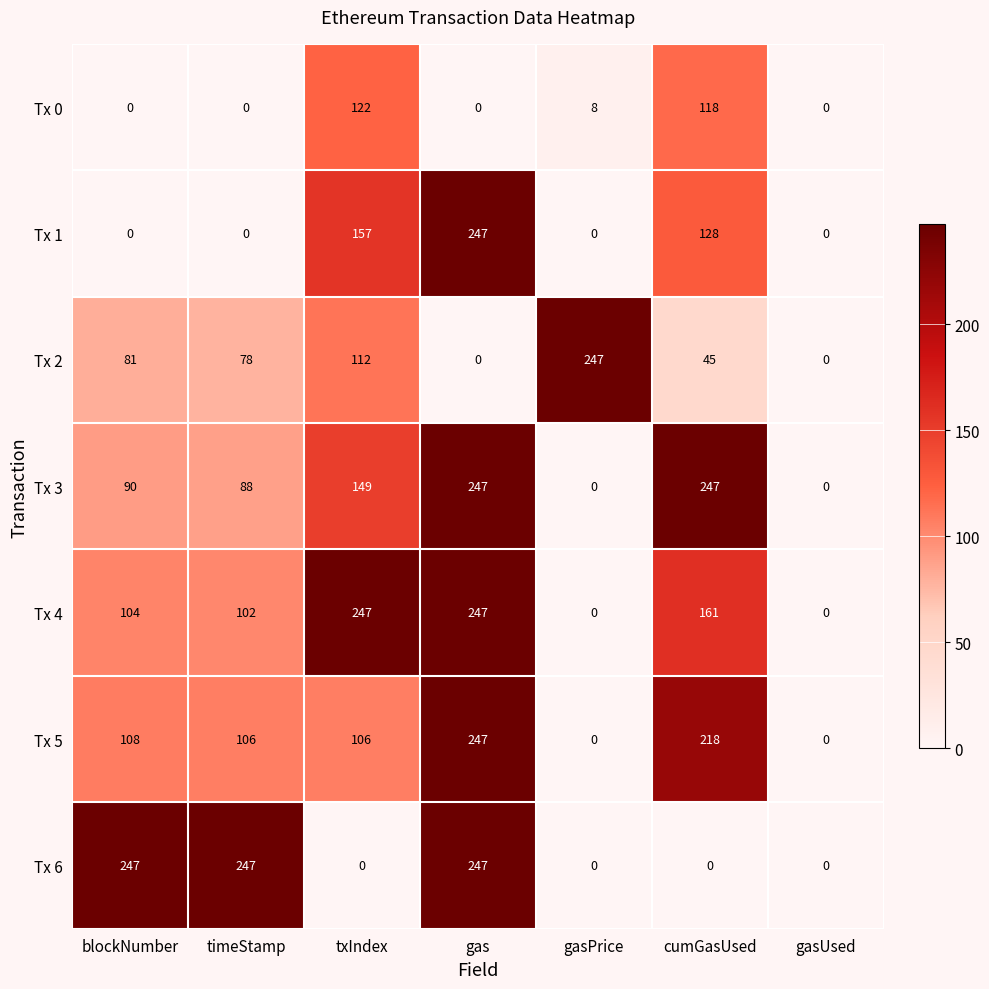

Which series has the largest total across all categories?

Tx 4